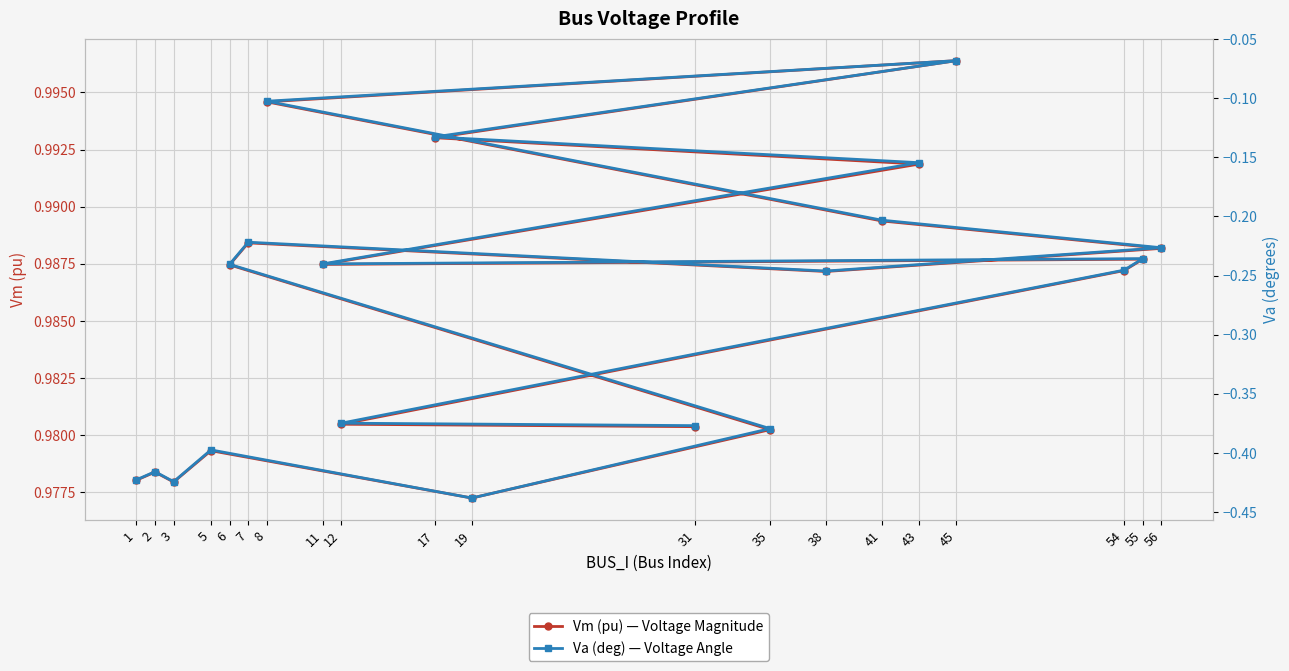

Reading left to right, list all the values displayed in this chart.

Vm (pu) — Voltage Magnitude: 1=1.0	2=1.0	3=1.0	5=1.0	19=1.0	35=1.0	6=1.0	7=1.0	38=1.0	56=1.0	41=1.0	8=1.0	45=1.0	17=1.0	43=1.0	11=1.0	55=1.0	54=1.0	12=1.0	31=1.0
Va (deg) — Voltage Angle: 1=-0.4	2=-0.4	3=-0.4	5=-0.4	19=-0.4	35=-0.4	6=-0.2	7=-0.2	38=-0.2	56=-0.2	41=-0.2	8=-0.1	45=-0.1	17=-0.1	43=-0.2	11=-0.2	55=-0.2	54=-0.2	12=-0.4	31=-0.4